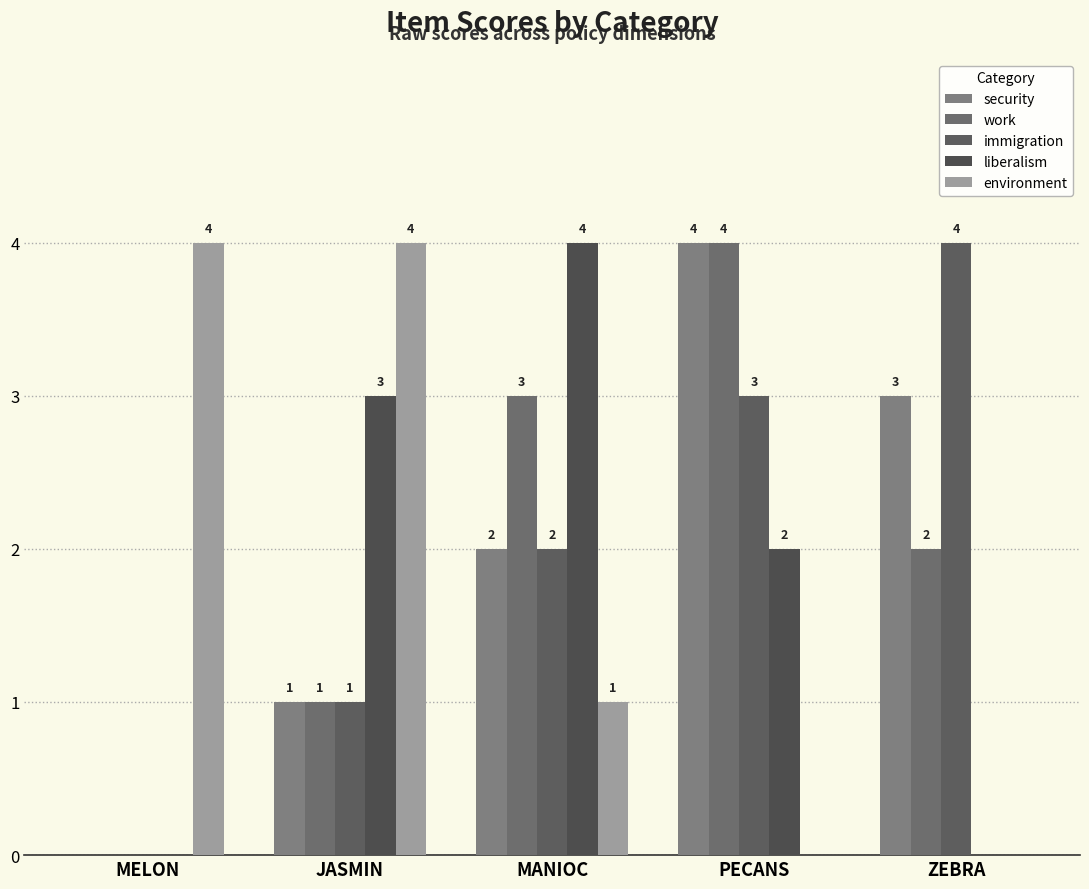

Where does the liberalism series first go above 2?

JASMIN